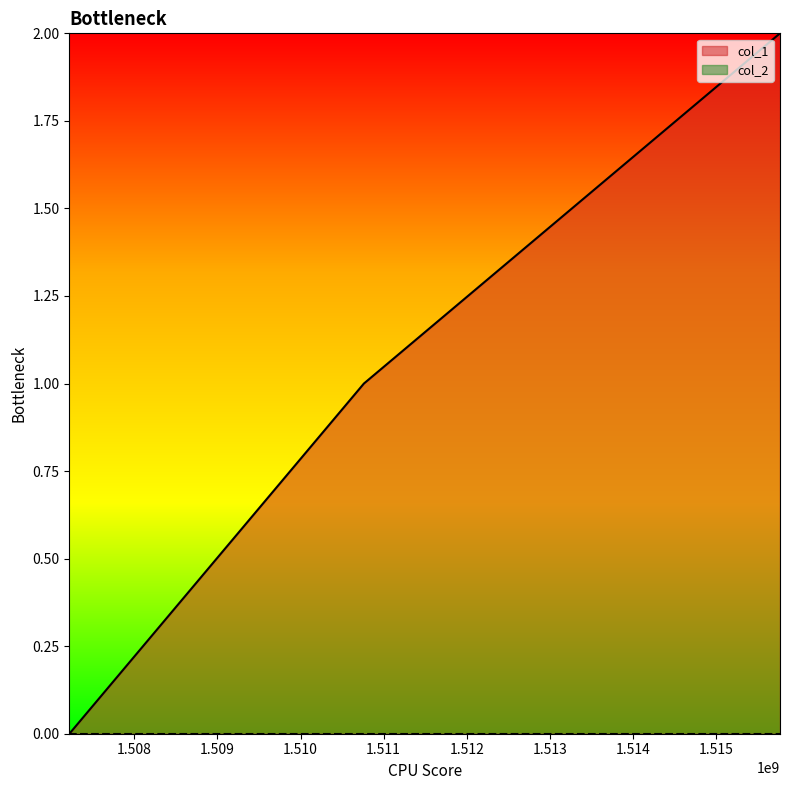

What is the average value?

1